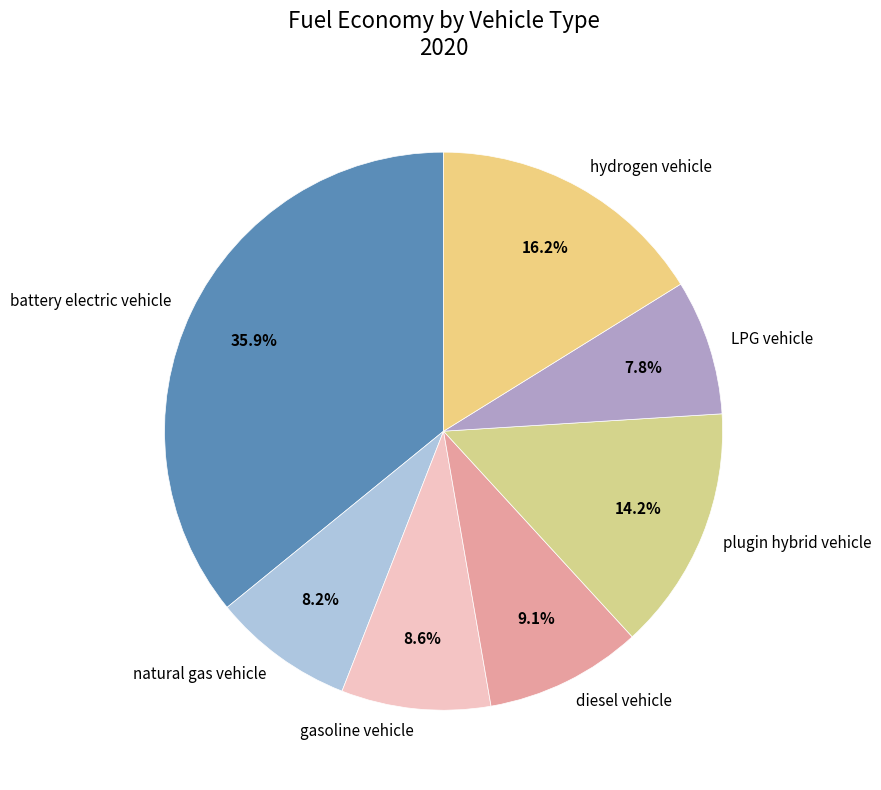

How many slices are in this pie chart?

7